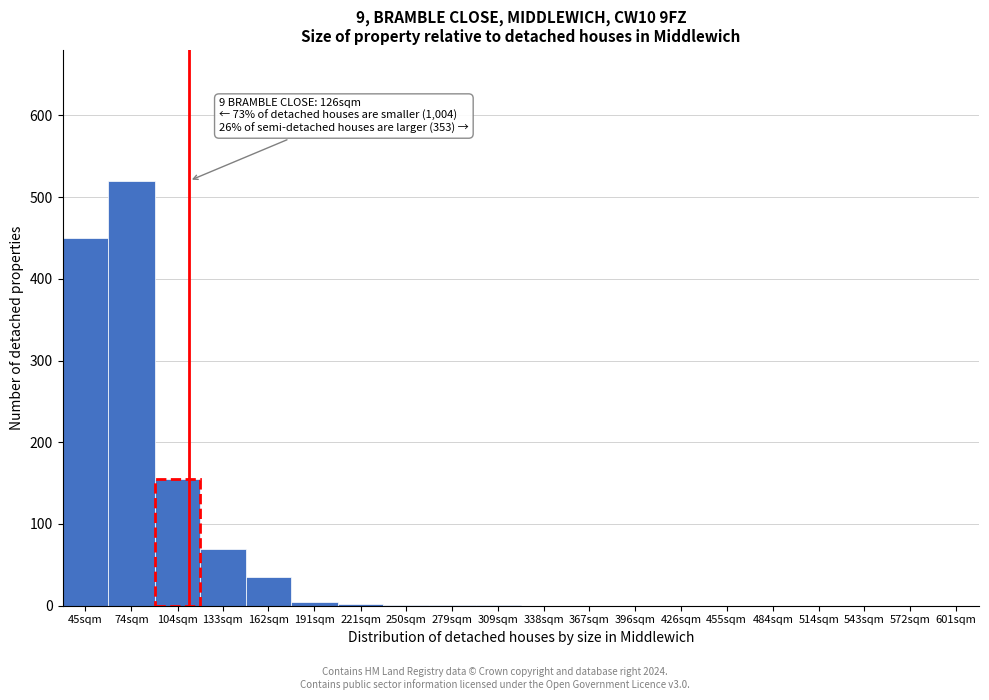

What is the change in value from 45sqm to 338sqm?

-450